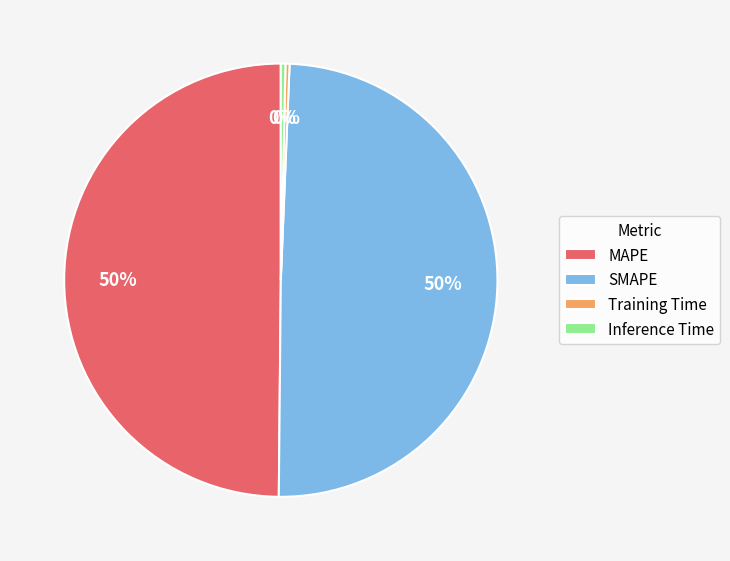

To the nearest percent, what percentage of the pie is MAPE?

50%